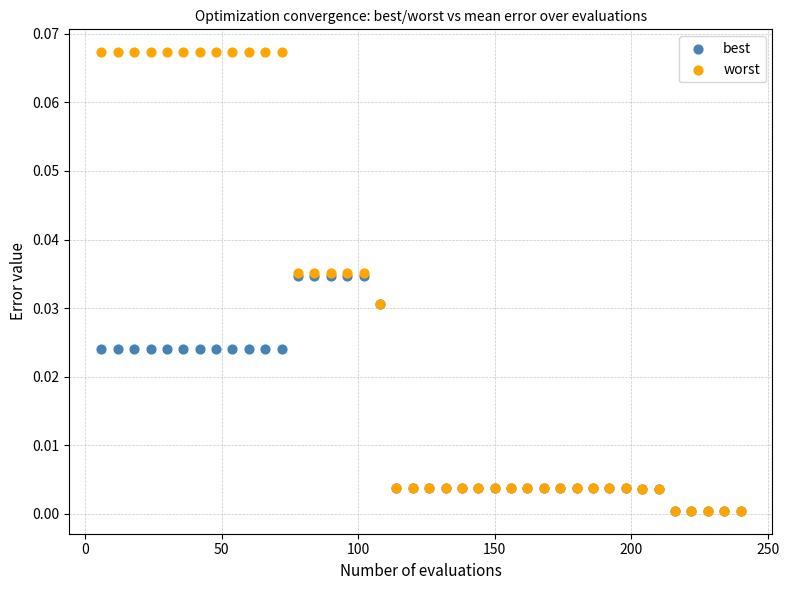

What are all the series names shown in the legend?

best, worst